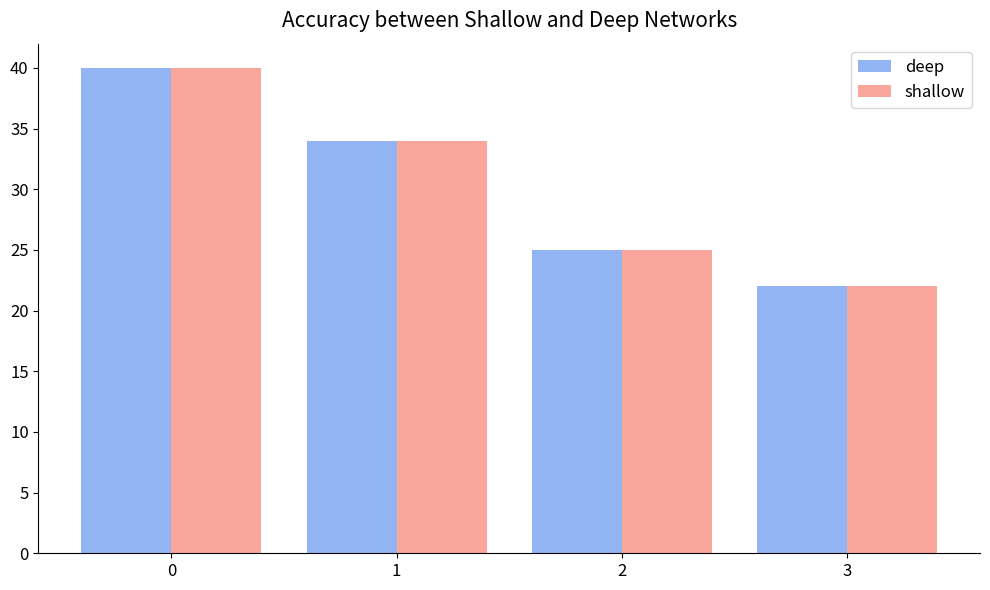

What is the maximum value for deep?

40